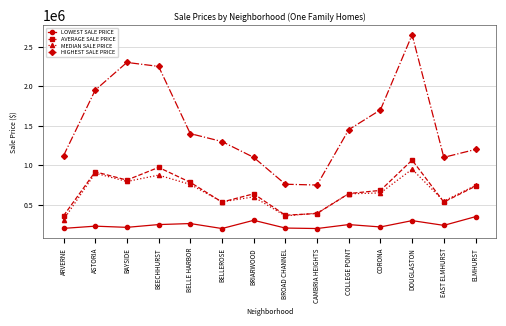

How many data points does each series have?

14